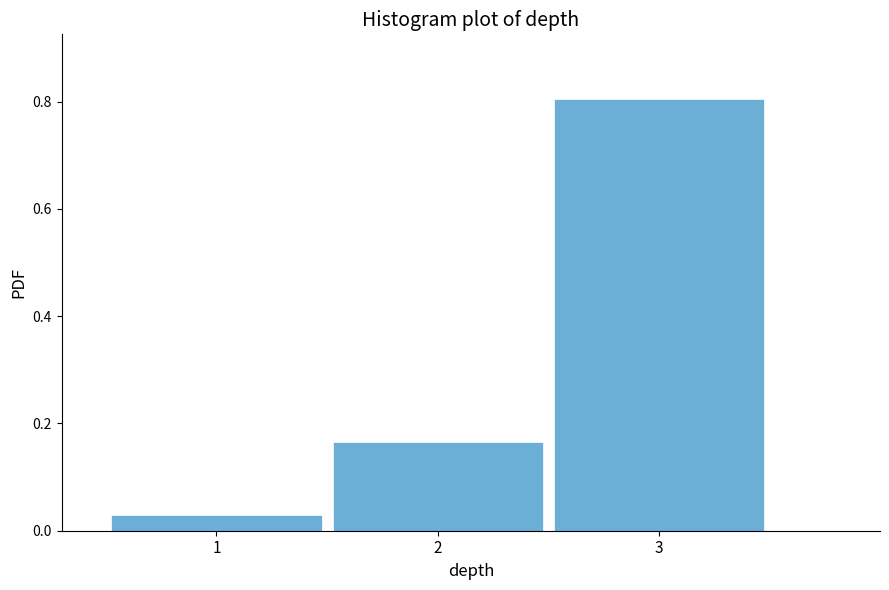

Reading left to right, transcribe this chart: for each bar, give the range it covers on the x-axis and its height. The values are not printed on the chart, so give them approximately, as read against the axis.

0.5 to 1.5: 0.04
1.5 to 2.5: 0.16
2.5 to 3.5: 0.80